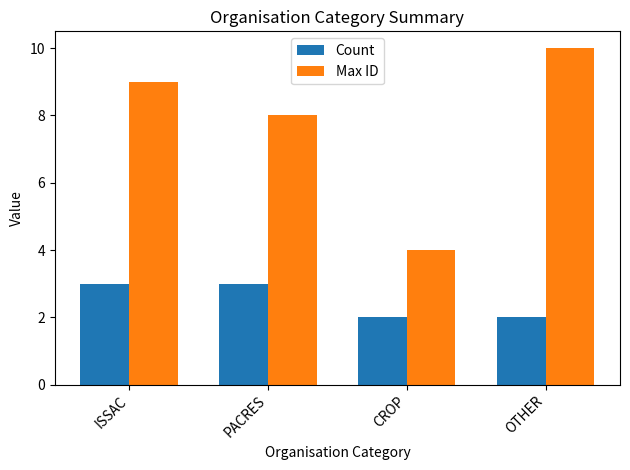

What is the maximum value for Count?

3